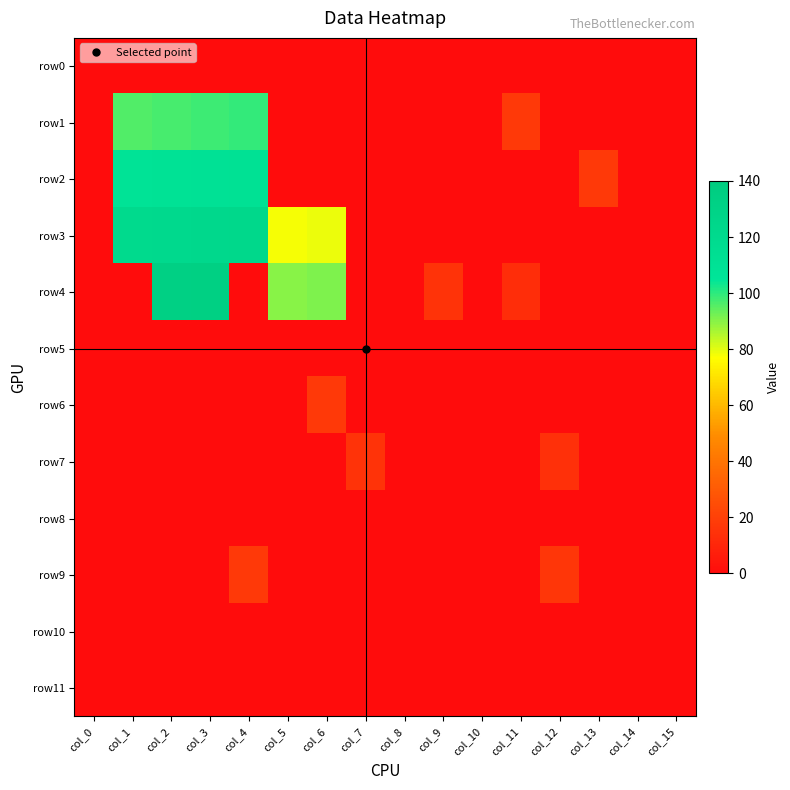

What is the smallest value displayed?

13.0